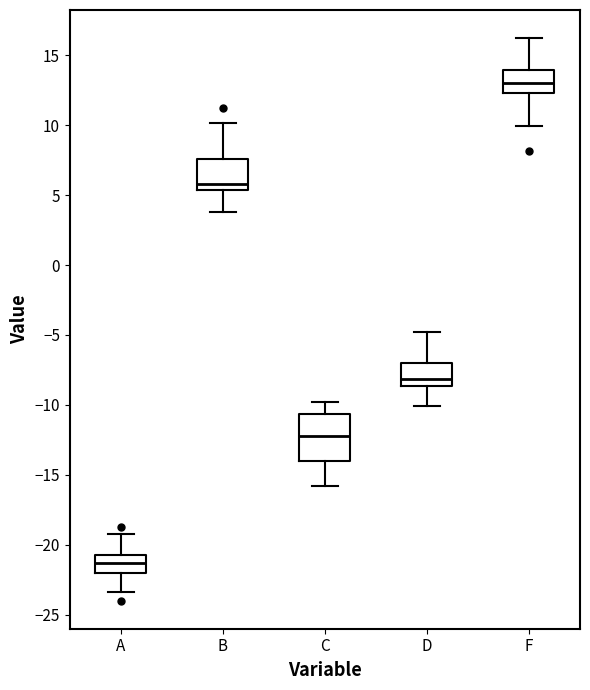

Where is the upper edge of the box for A on the y-axis? The values are not printed on the chart, so give them approximately, as read against the axis.

-20.5